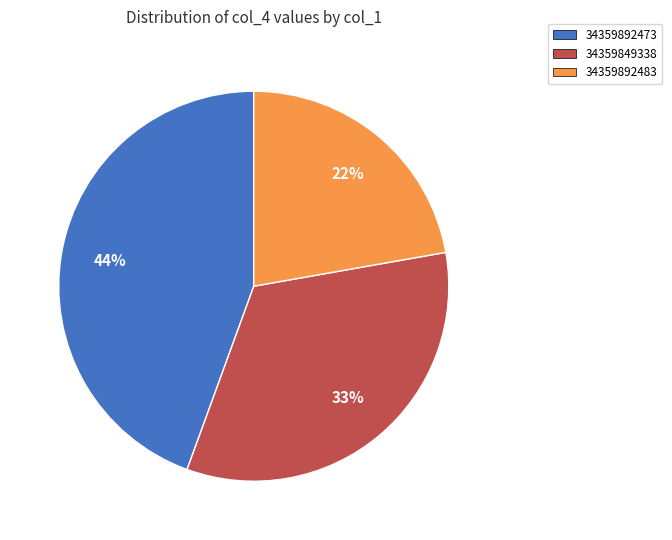

To the nearest percent, what is the combined percentage of 34359849338 and 34359892483?

56%